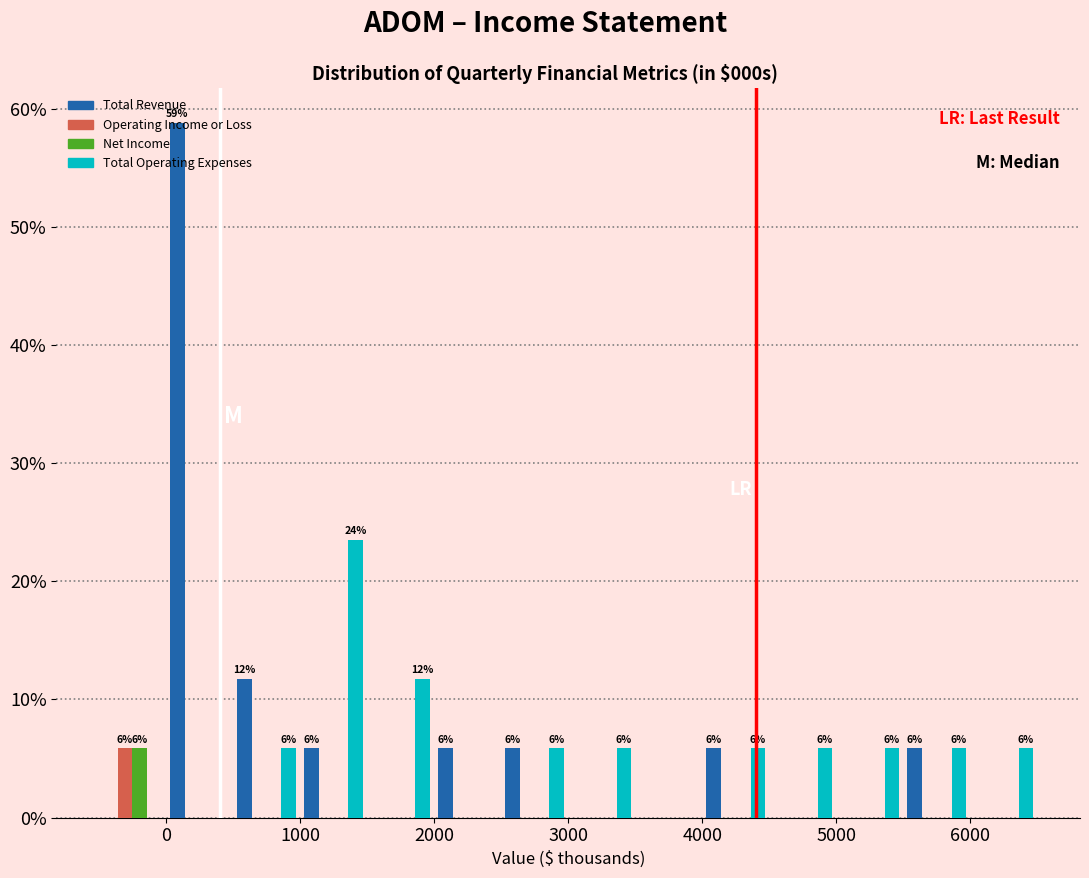

In the Total Operating Expenses series, which range on the x-axis has the tallest bar?

1000 to 1500